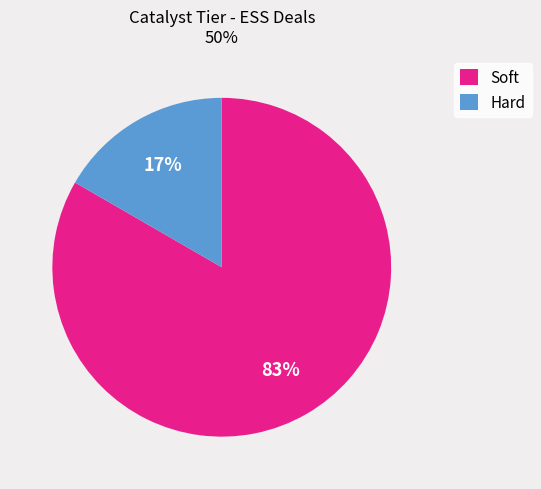

The Hard slice represents 11% of the pie. True or false?

False